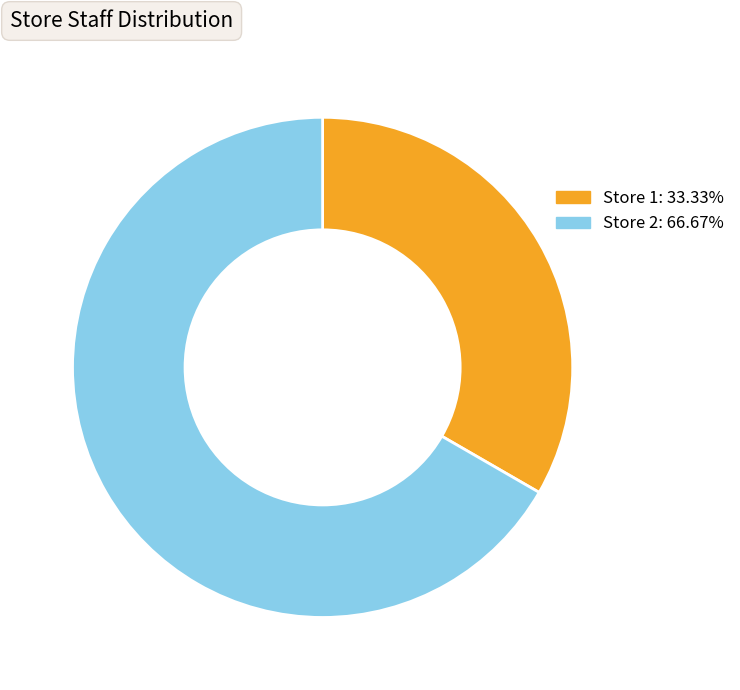

Combined, do Store 2: 66.67% and Store 1: 33.33% account for over 50%?

Yes